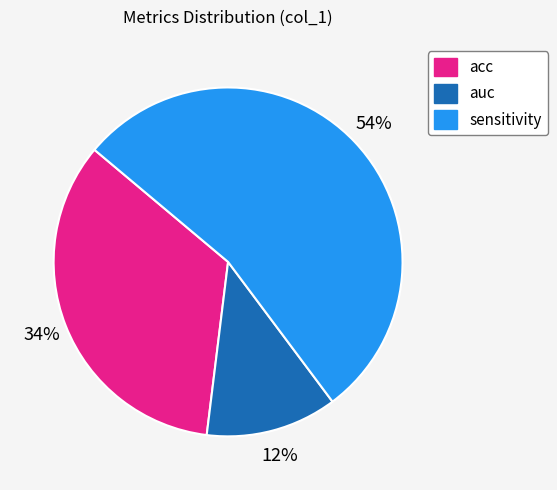

Does any single category account for the majority?

Yes